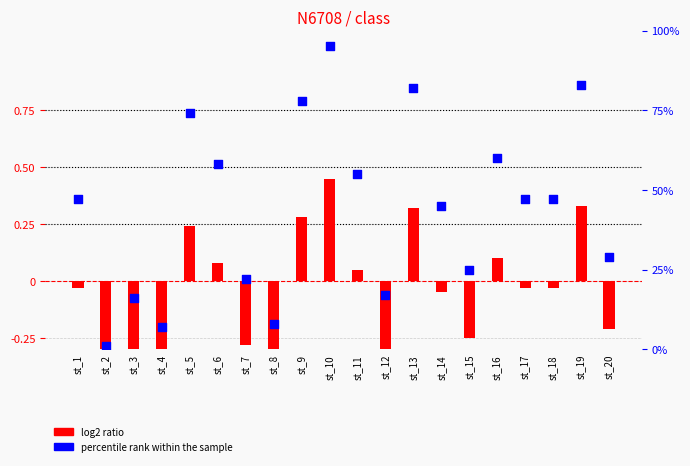

What are all the series names shown in the legend?

log2 ratio, percentile rank within the sample